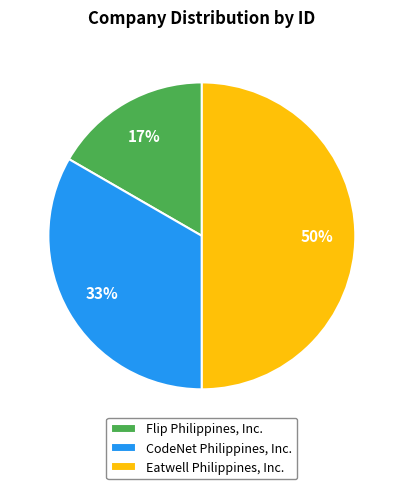

What percentage is the Eatwell Philippines, Inc. slice, to the nearest percent?

50%